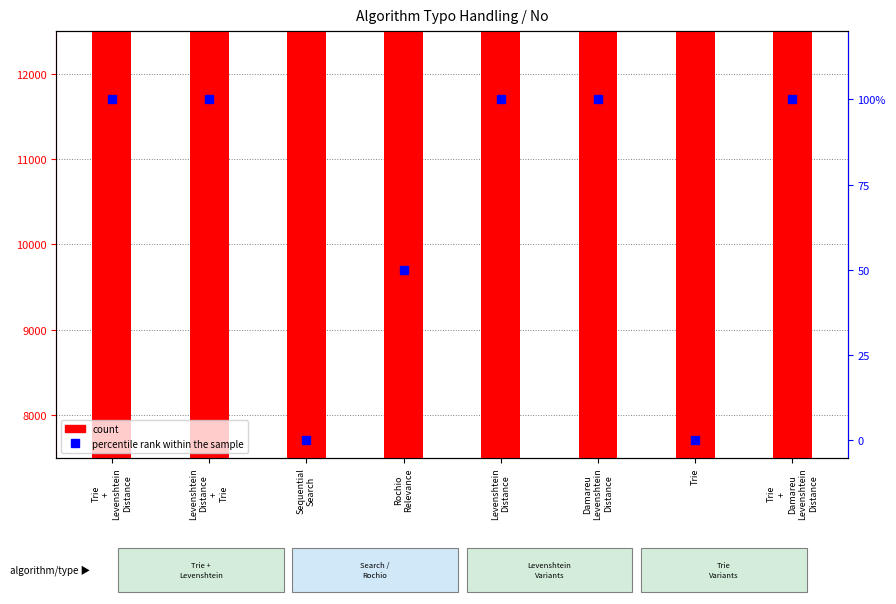

How many groups of bars are there?

8